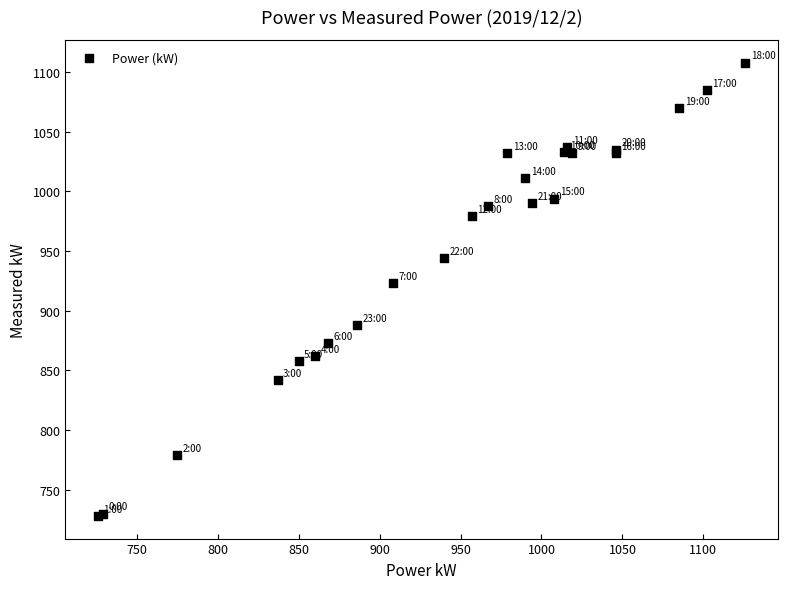

What Y value in the scatter plot is closest to 918?

923